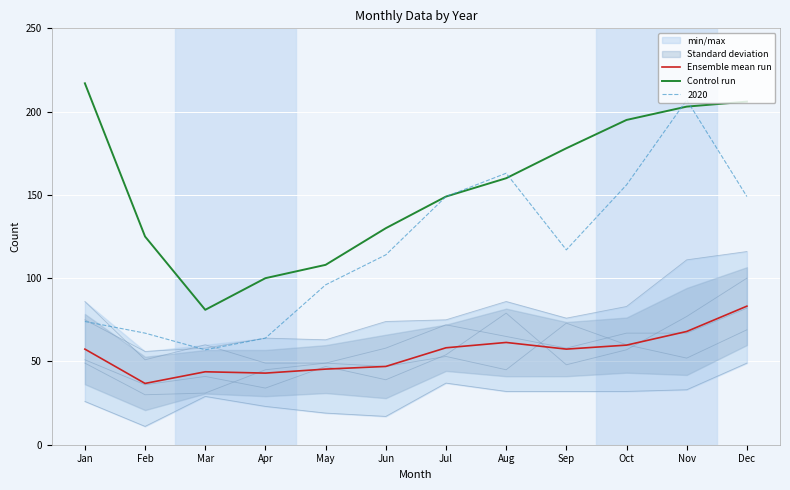

At which label does Control run first exceed 160?

Jan